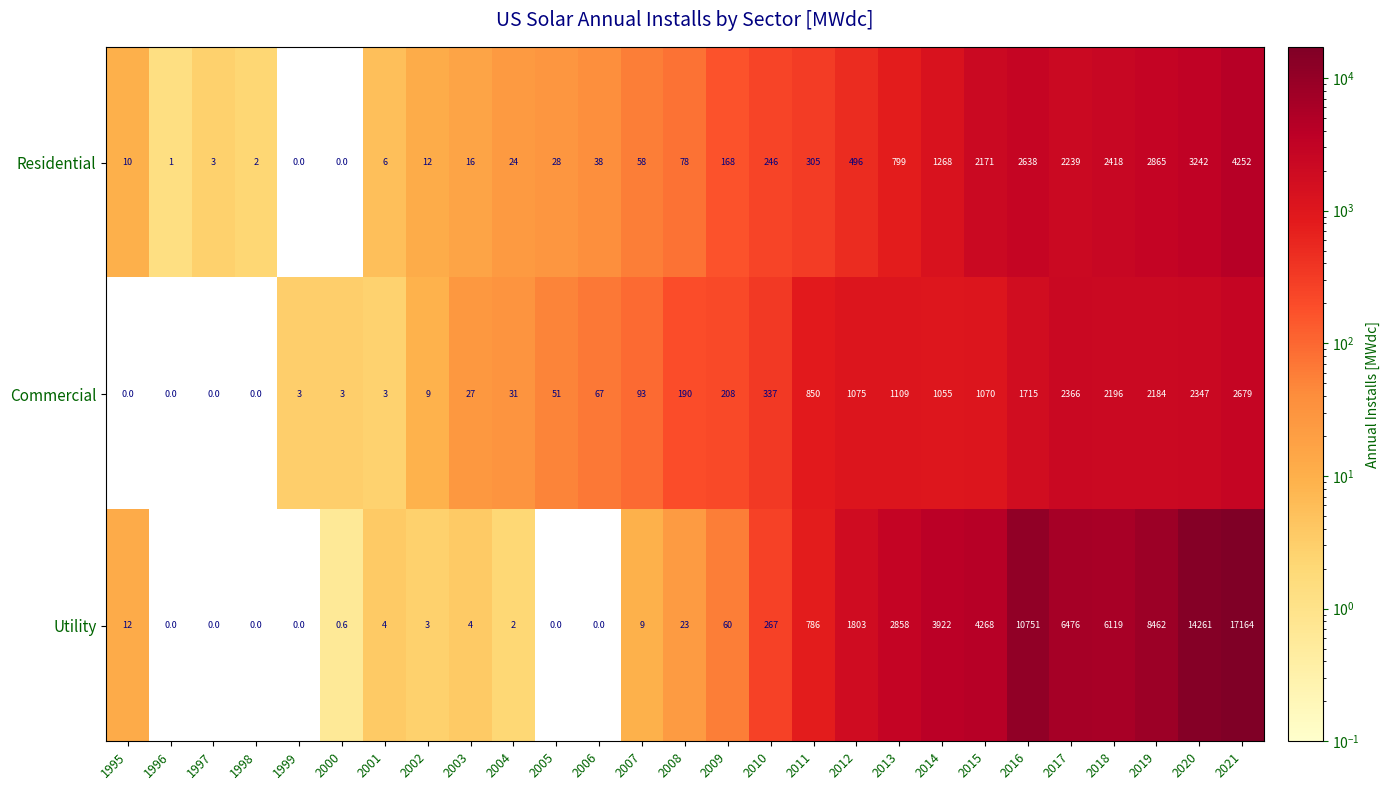

What is the total value across all series at 2020?

19850.0